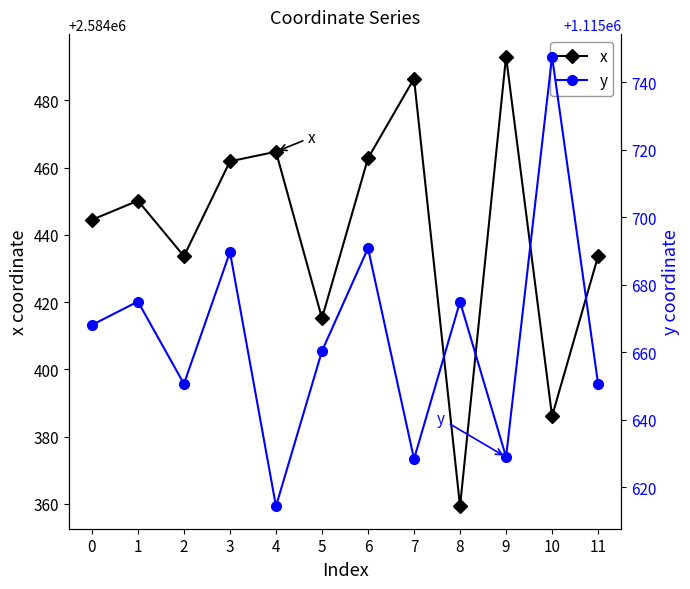

True or false: y has a value of 2004293.2 at 3.

False